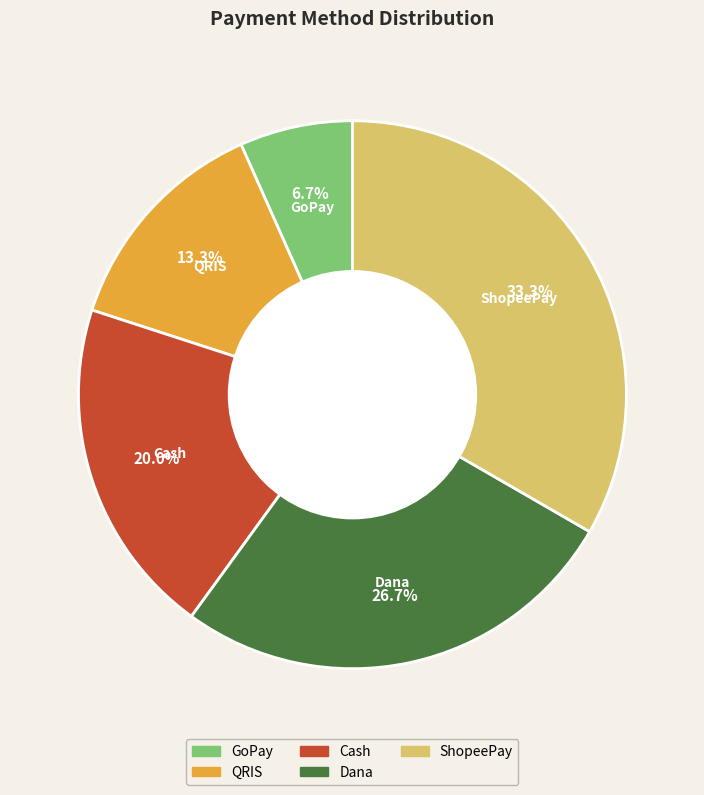

What portion of the pie excludes QRIS?

86.7%